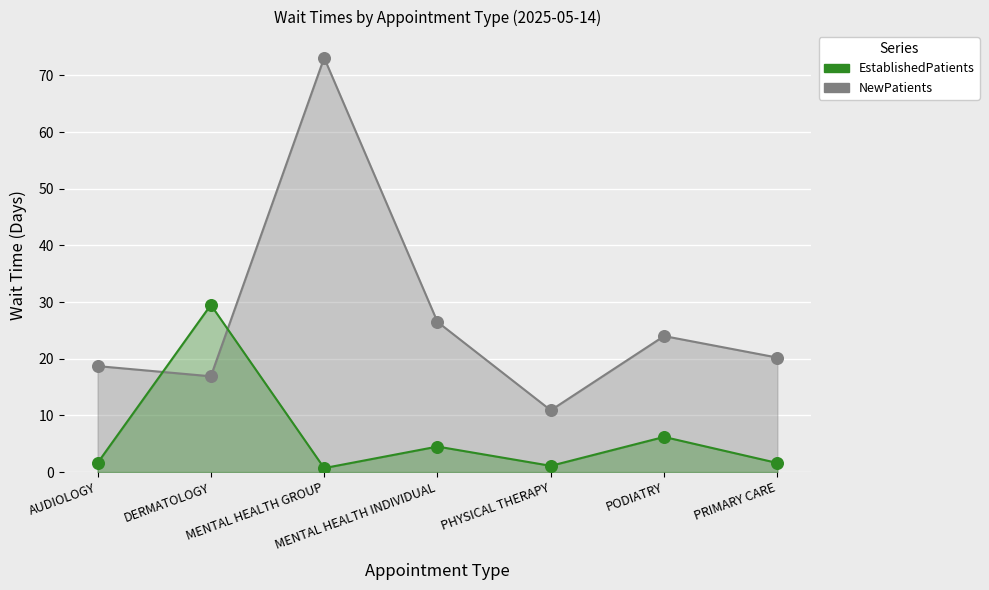

Which series reaches the maximum Y coordinate?

NewPatients